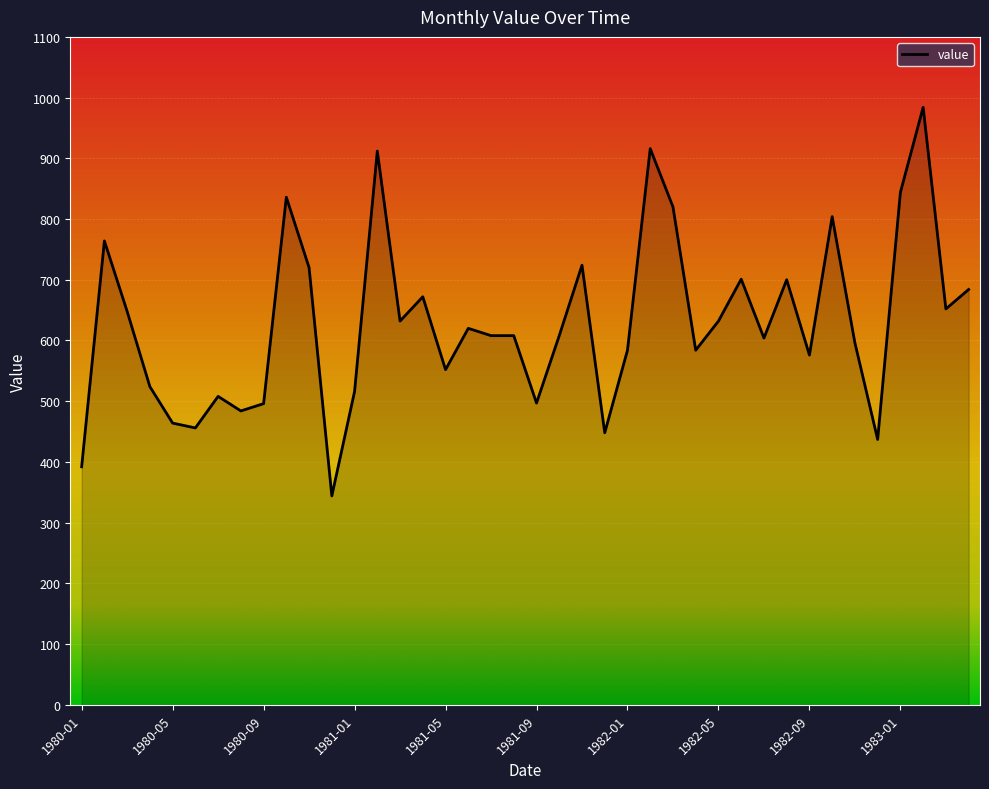

What is the greatest value displayed?

984